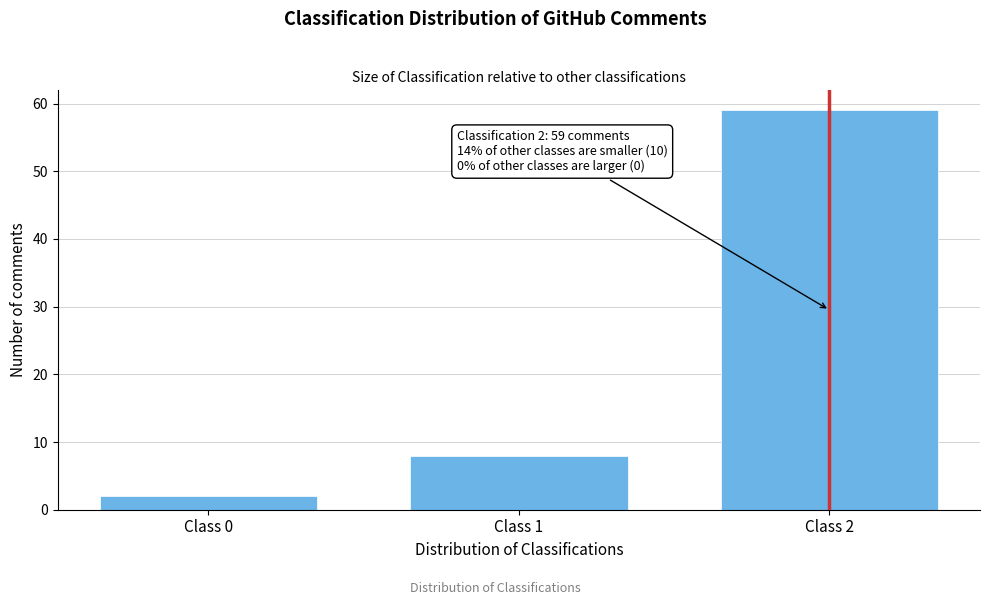

Reading left to right, extract all data points from this chart.

Class 0=2	Class 1=8	Class 2=59